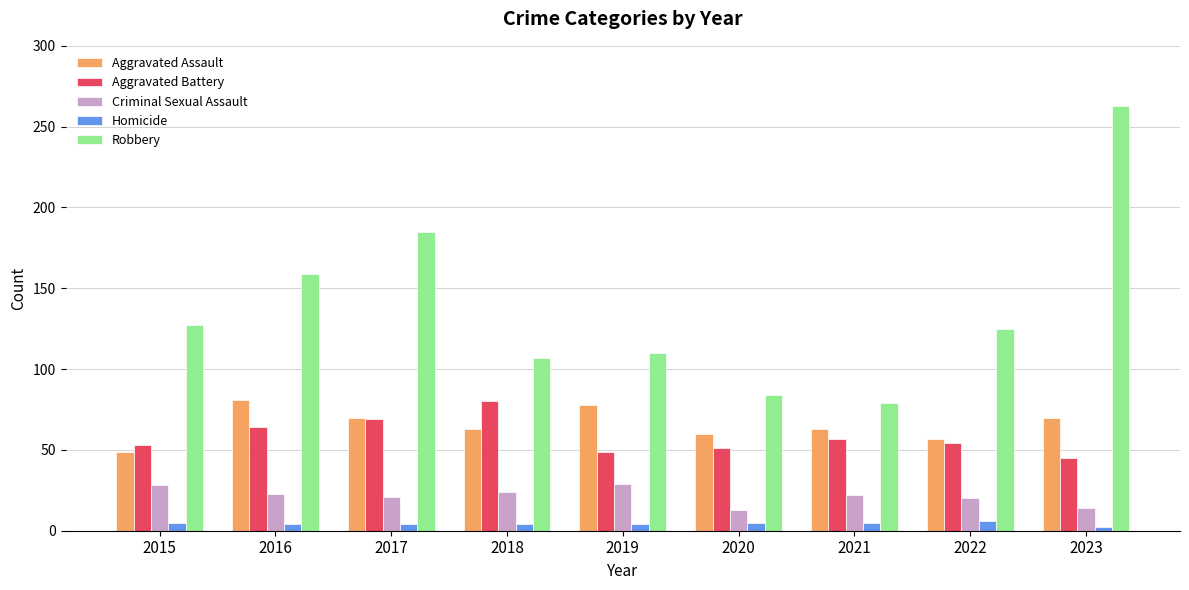

What is the sum of all Homicide values?

39